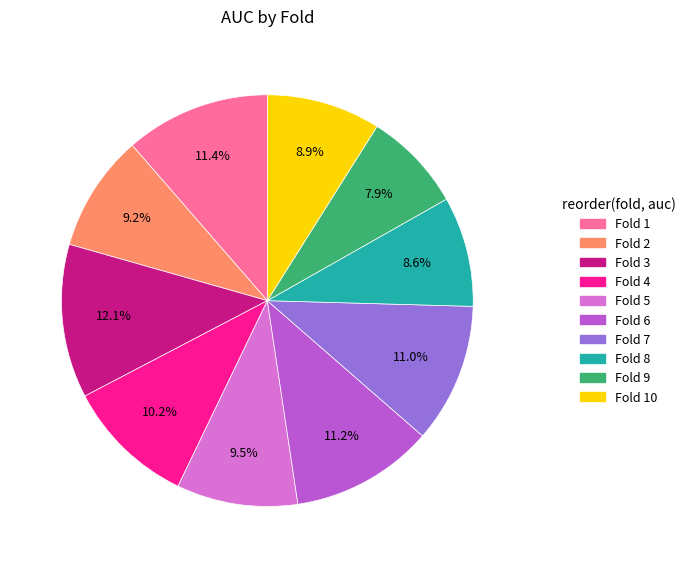

To the nearest percent, what is the average slice percentage?

10%